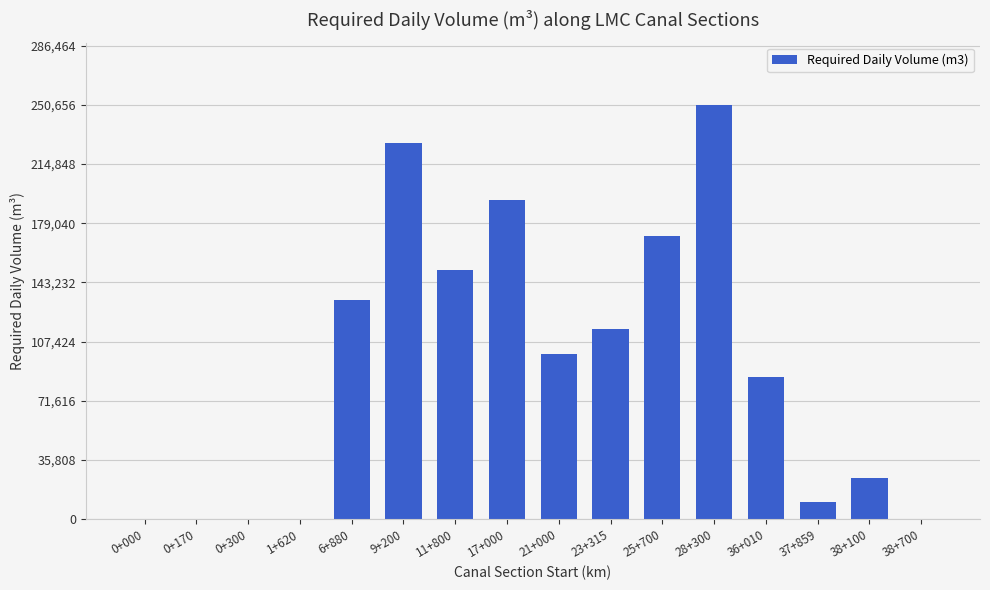

Count the number of data series in this chart.

1